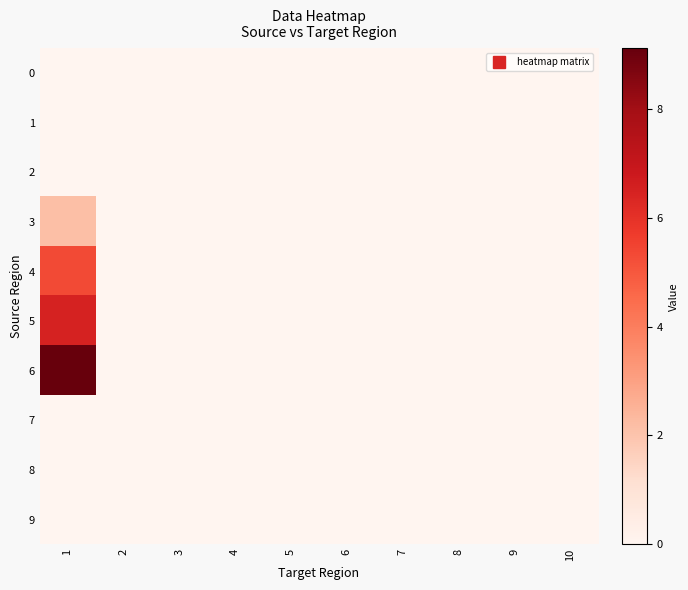

What is the maximum value shown in the chart?

9.1